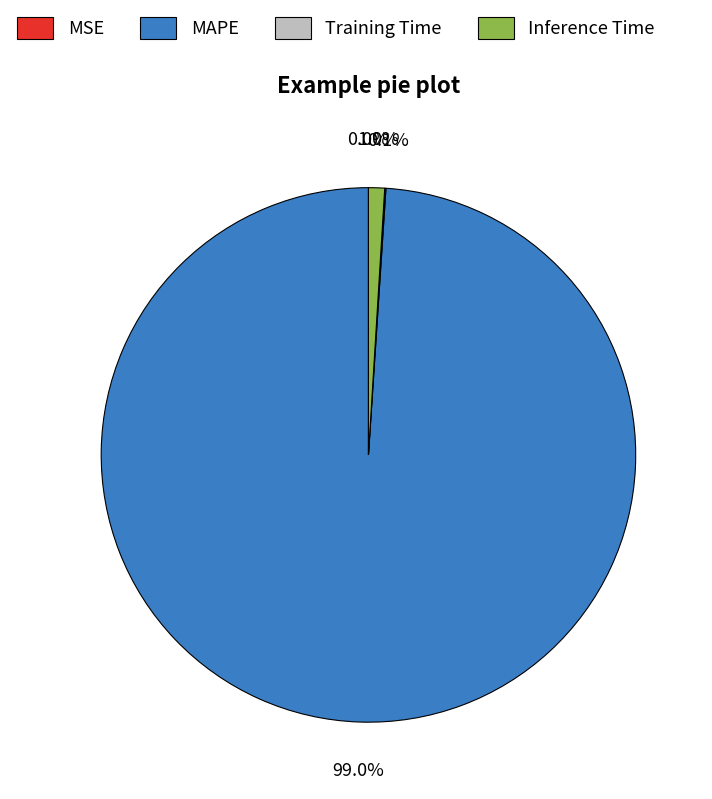

To the nearest percent, what portion does Inference Time represent?

1%